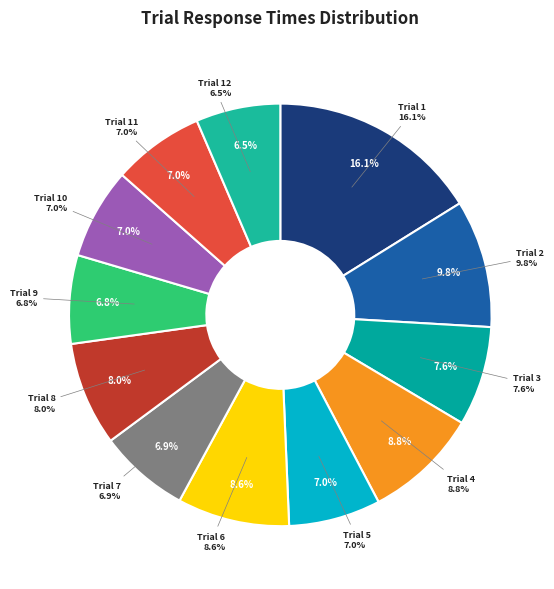

Is it true that Trial 4 is 1% of the pie?

False